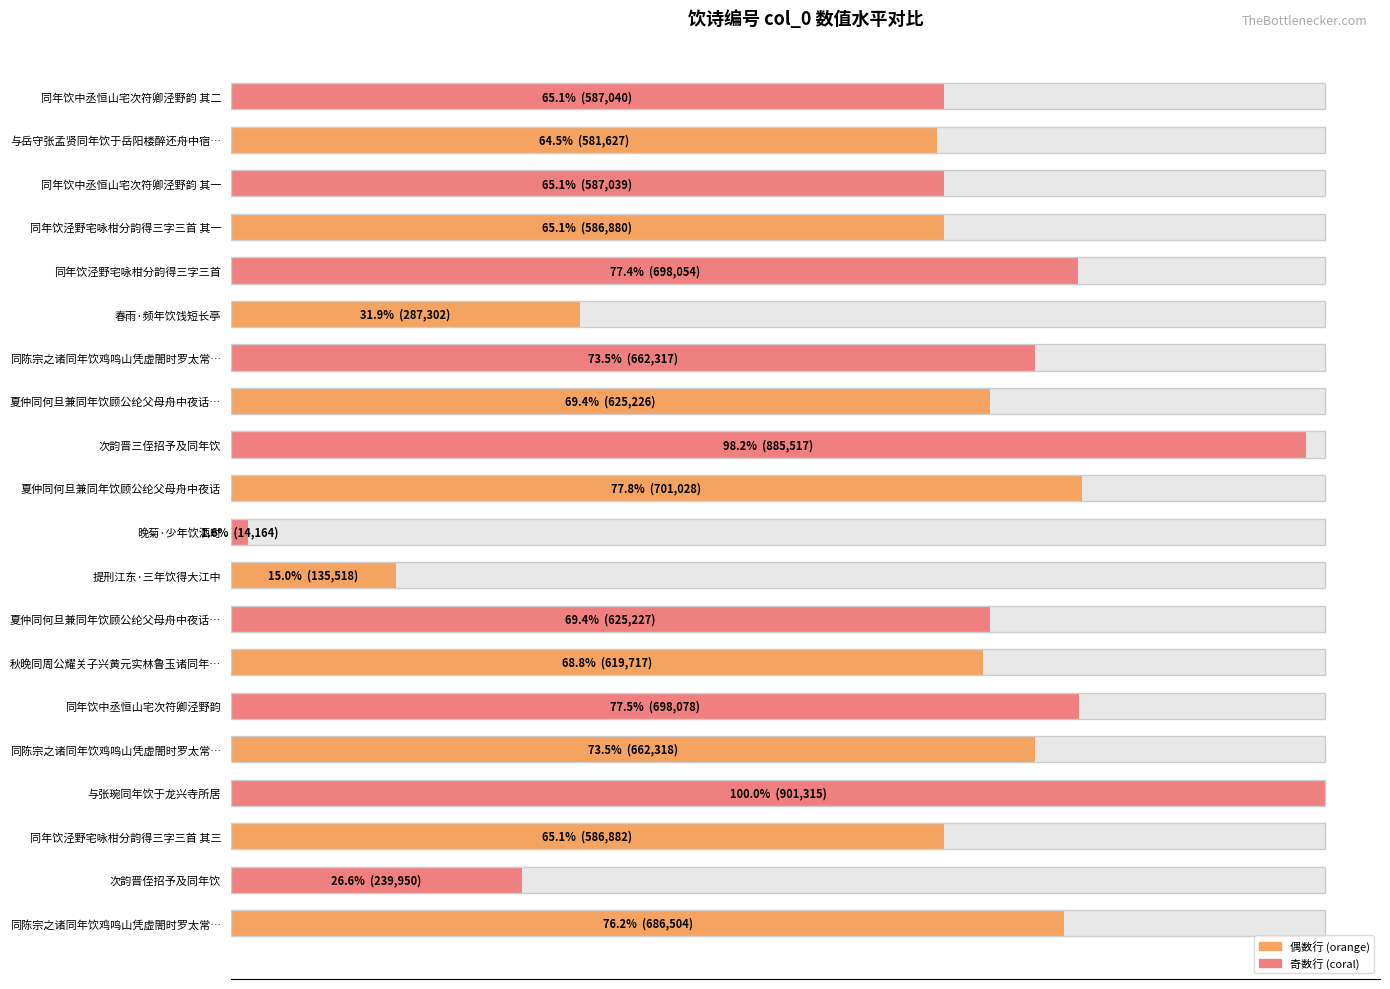

What position from the right is 14?

6